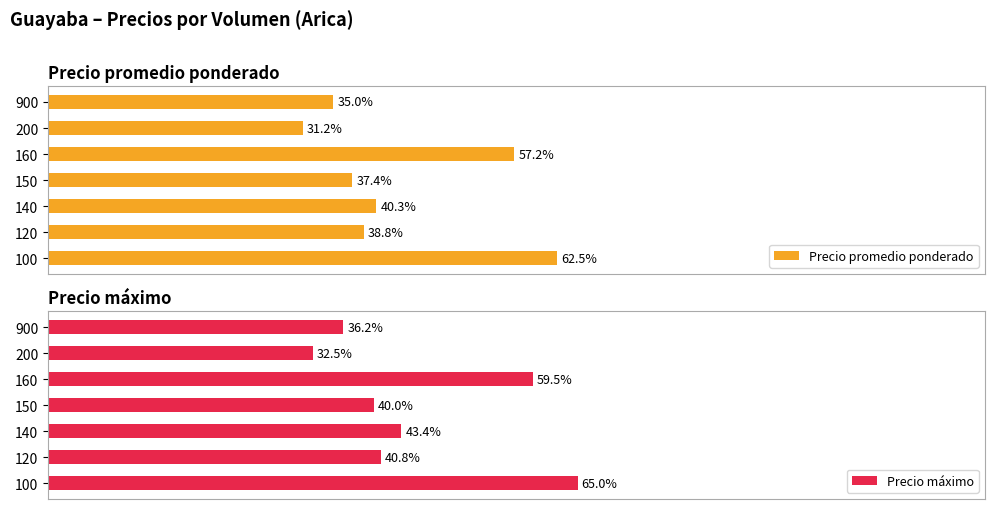

What is the highest value of the Precio promedio ponderado series?

62.5